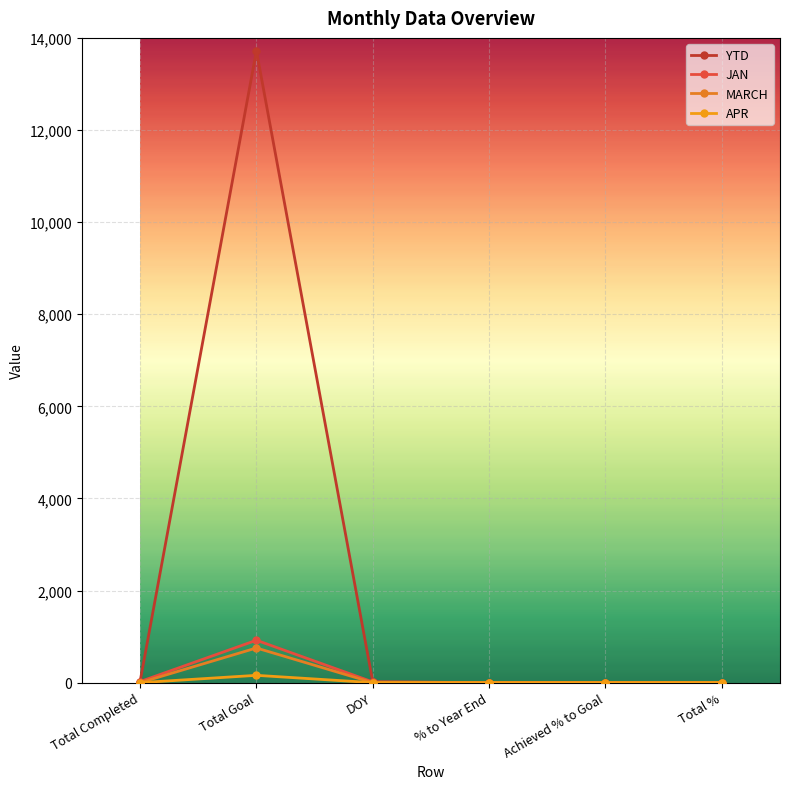

Does the chart have visible grid lines?

Yes